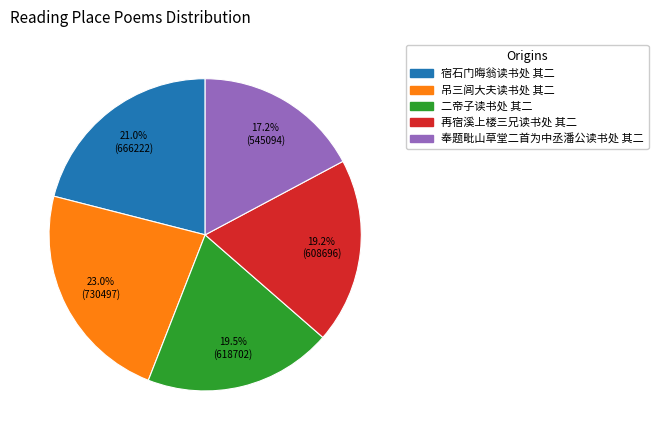

Between 吊三闾大夫读书处 其二 and 奉题毗山草堂二首为中丞潘公读书处 其二, which is larger?

吊三闾大夫读书处 其二